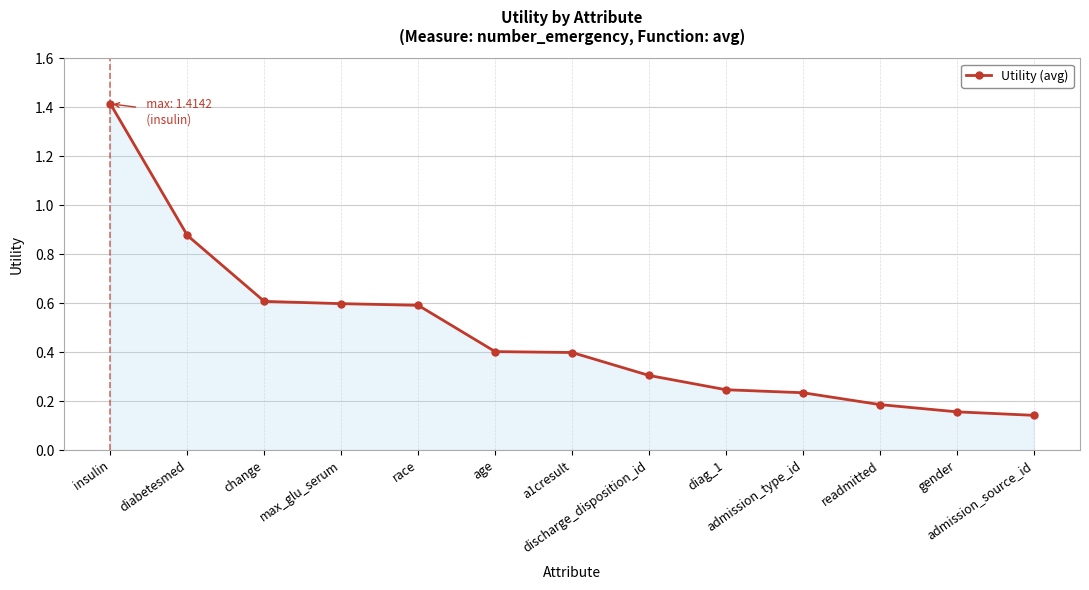

What is the label of the 13th point from the right?

insulin